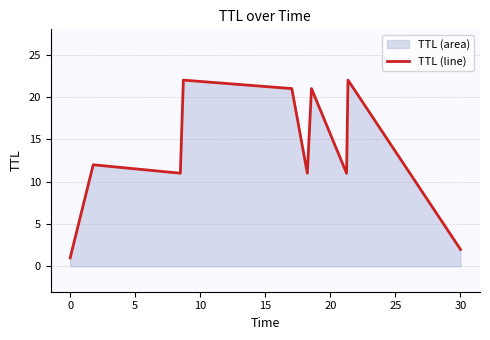

What is the maximum value shown in the chart?

22